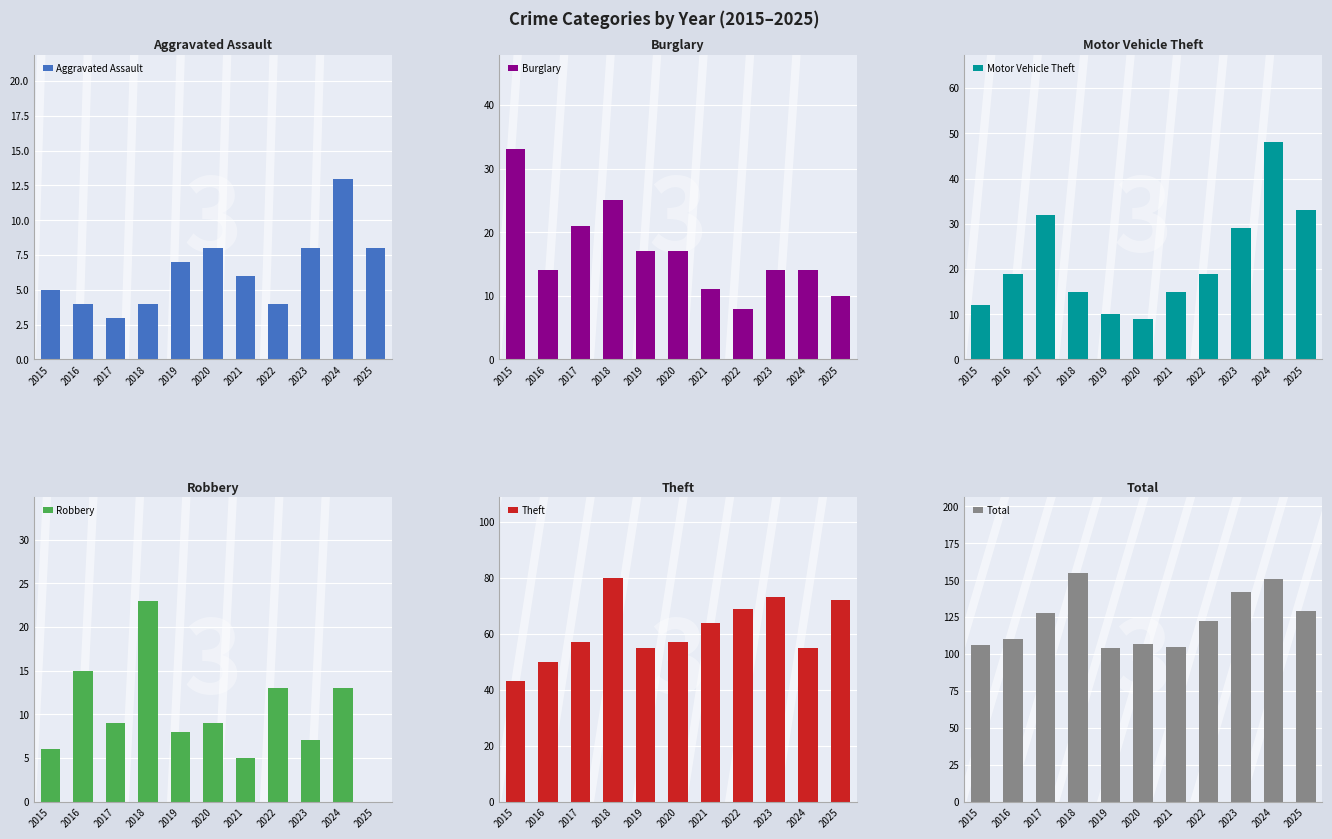

What is the difference between the maximum and minimum values in the Motor Vehicle Theft series?

39